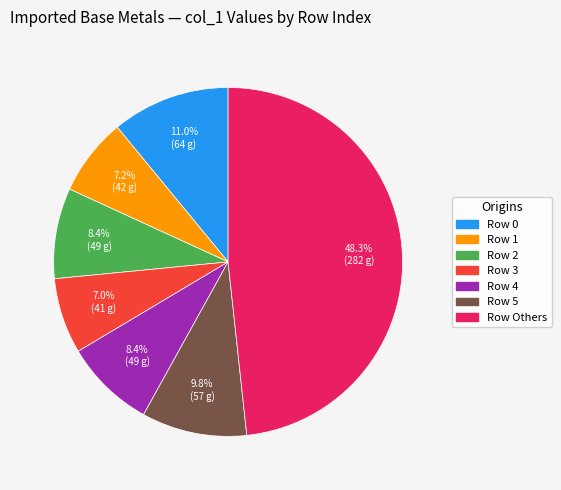

Is there any slice that represents more than half of the pie?

No